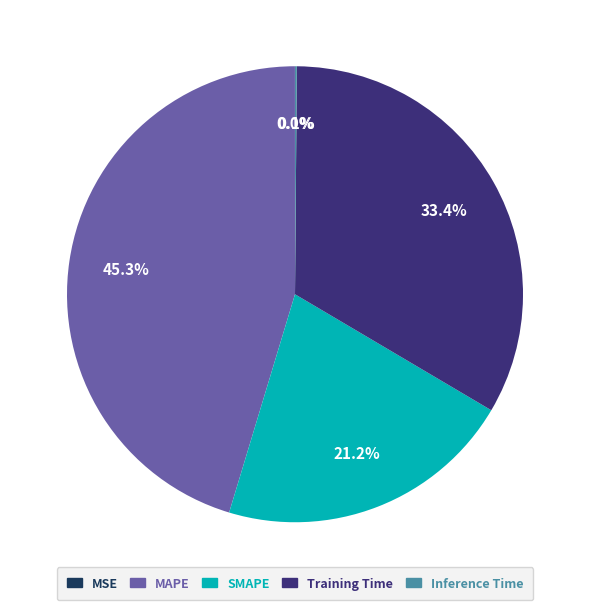

To the nearest percent, what portion does Training Time represent?

33%